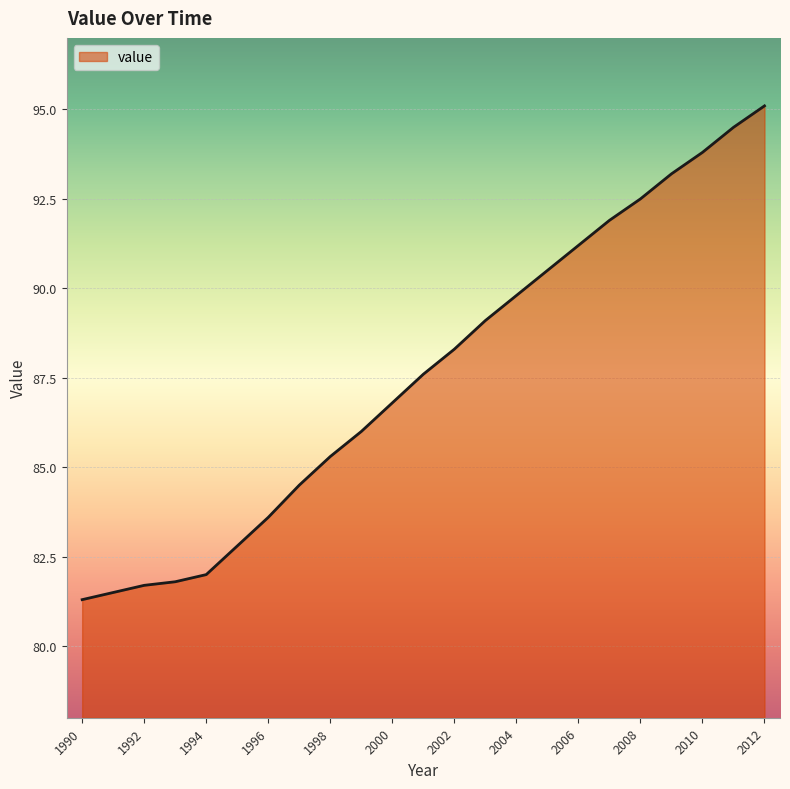

What is the difference between the maximum and minimum values?

13.8